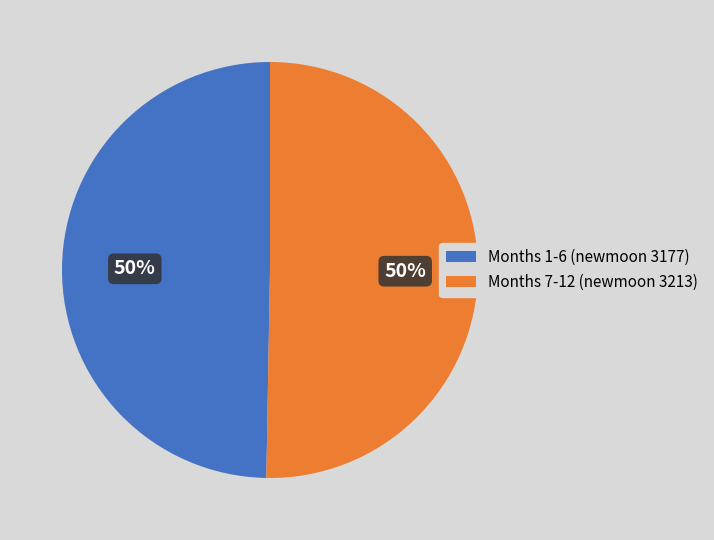

What is the ratio of the value at Months 1-6 (newmoon 3177) to the value at Months 7-12 (newmoon 3213)?

1.0